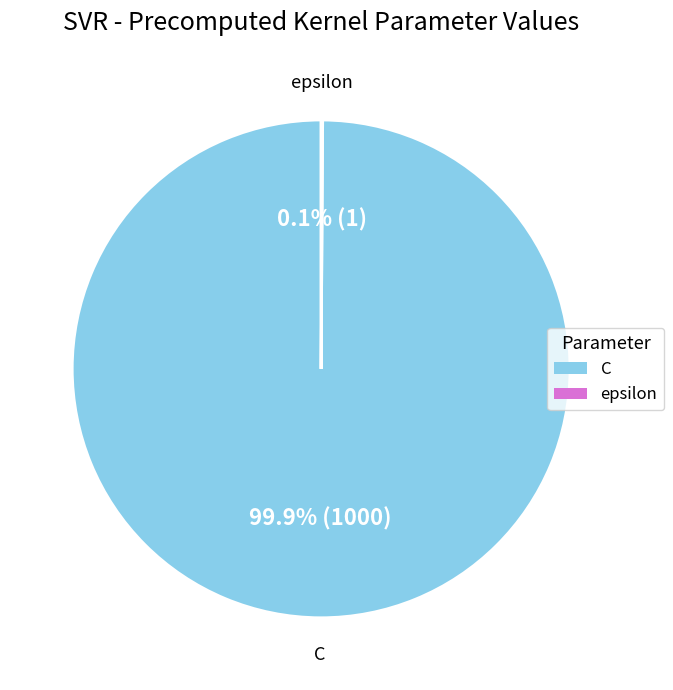

What is the majority slice?

C